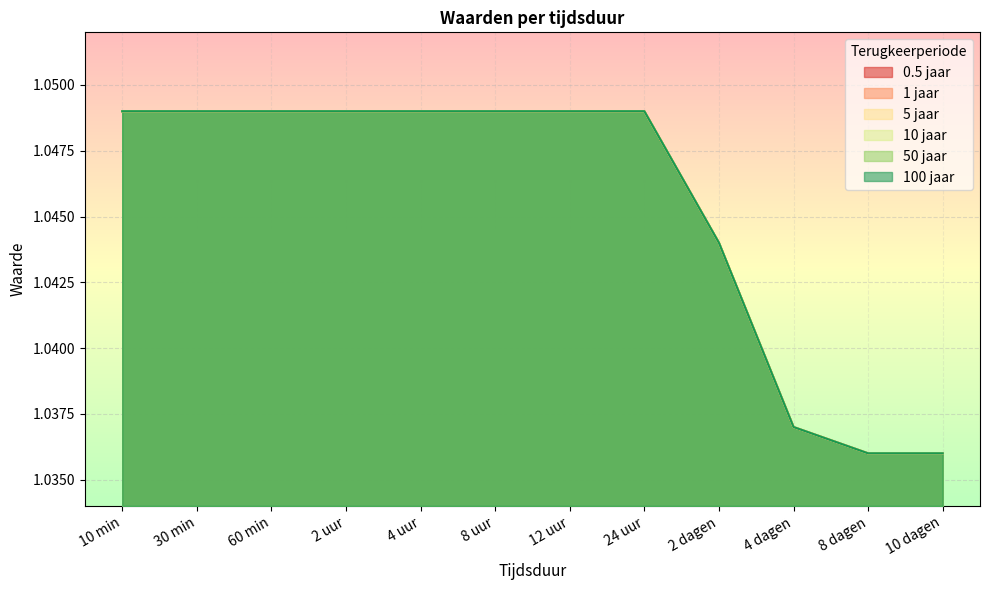

At how many categories does at least one series exceed 1?

12